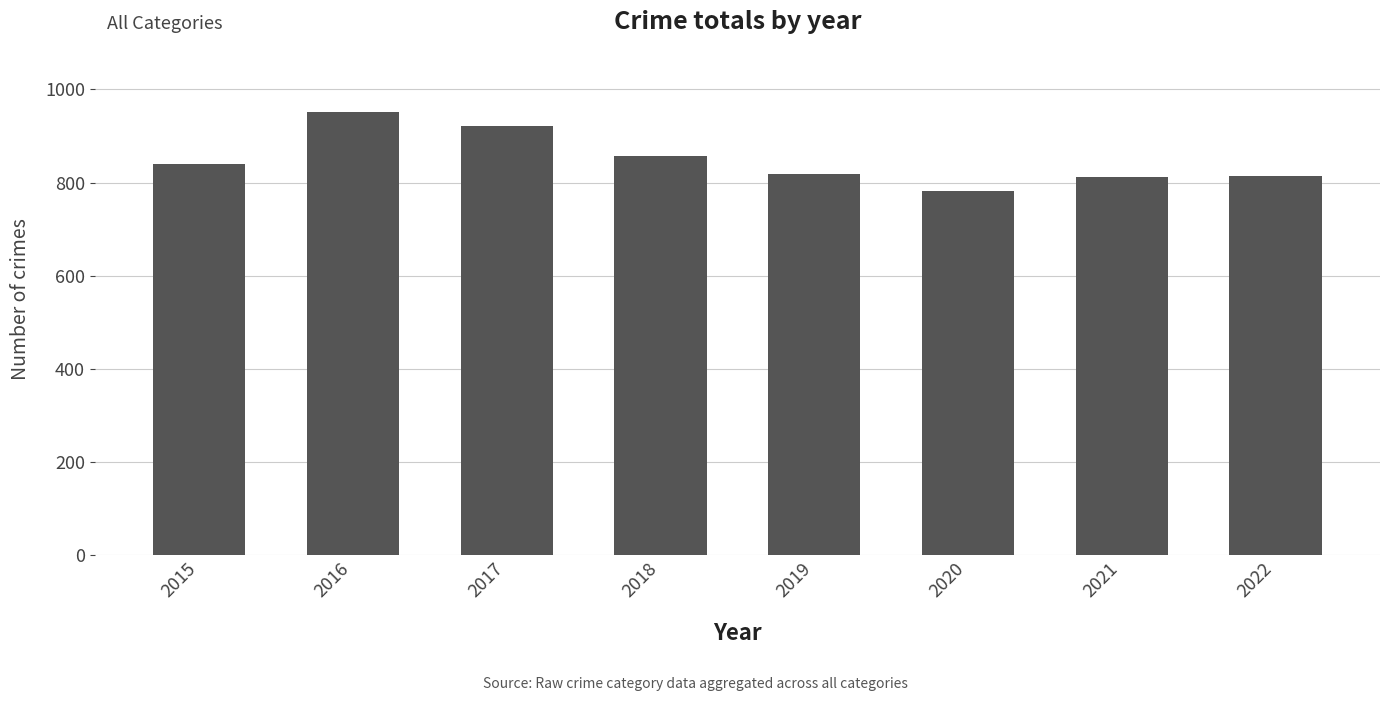

What value does the data have at 2021?

811